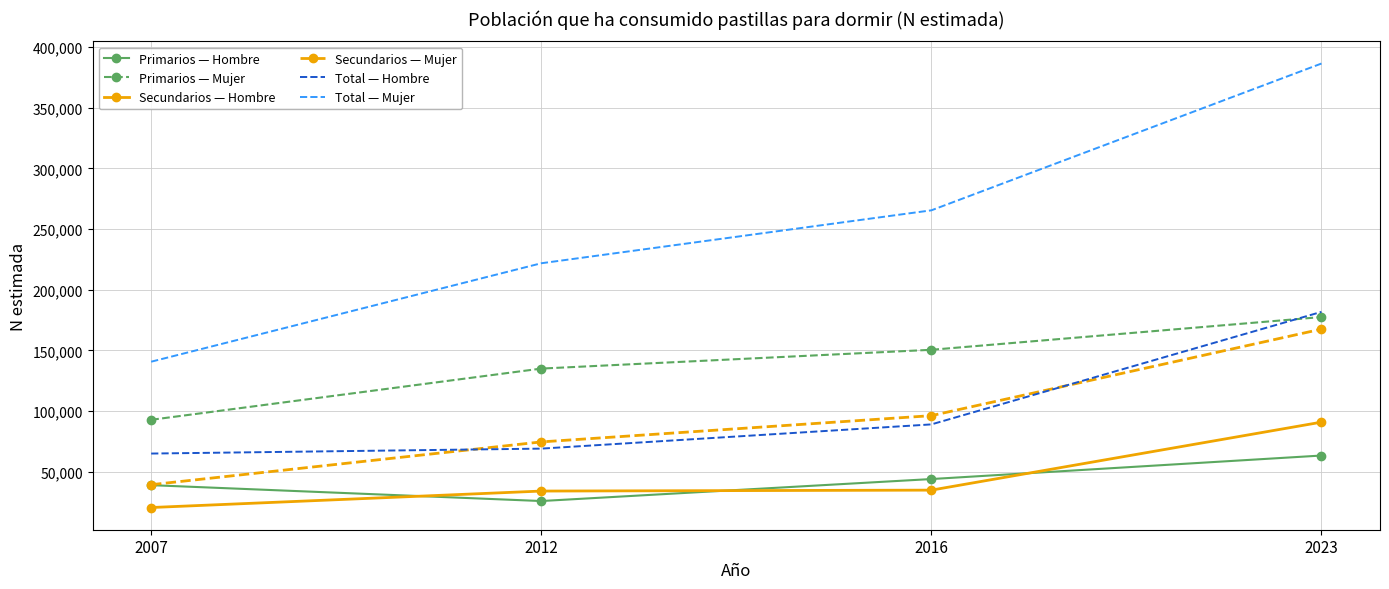

Is the value of Primarios — Hombre at 2007 greater than the value of Primarios — Mujer at 2007?

No